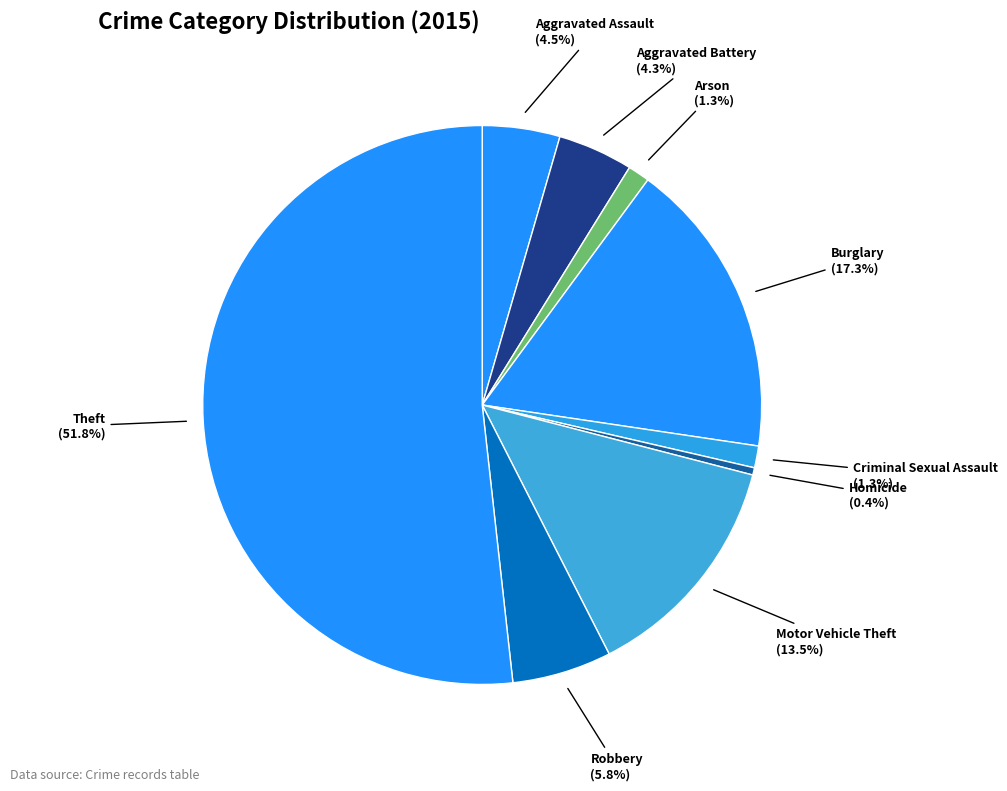

How many segments does this pie chart have?

9